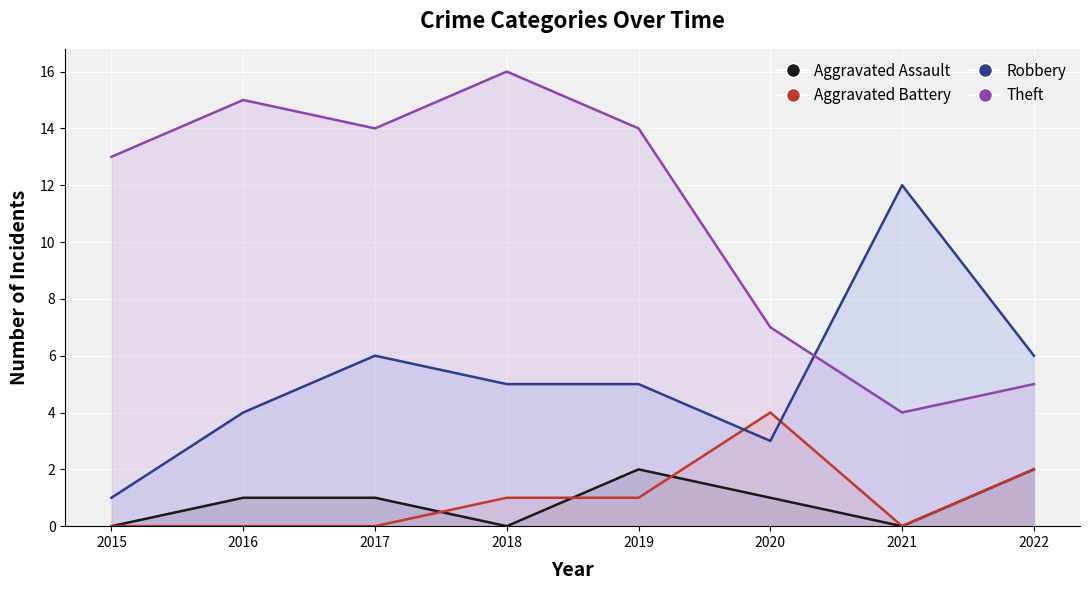

What is the average value of the Aggravated Battery series?

1